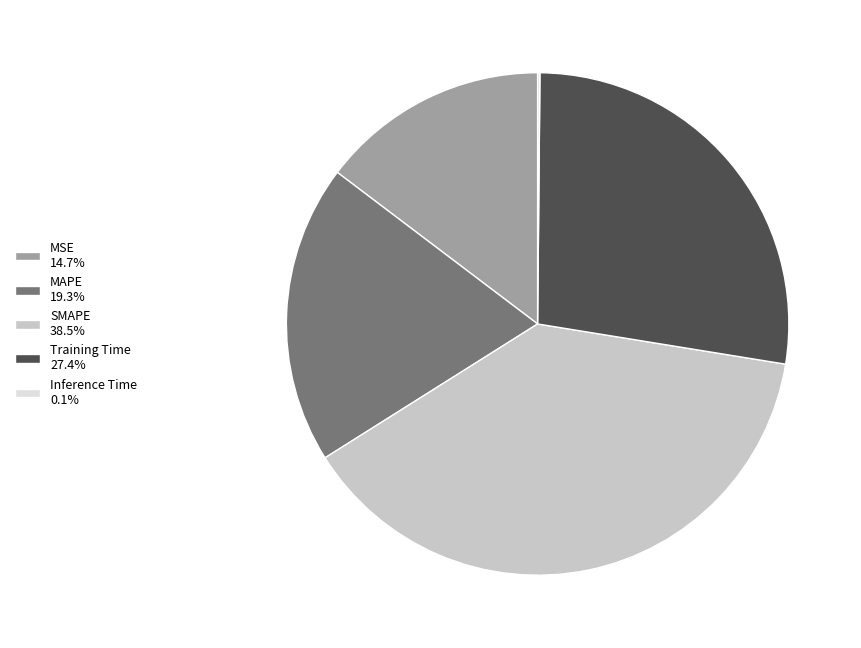

Which has a higher value, SMAPE or Training Time?

SMAPE